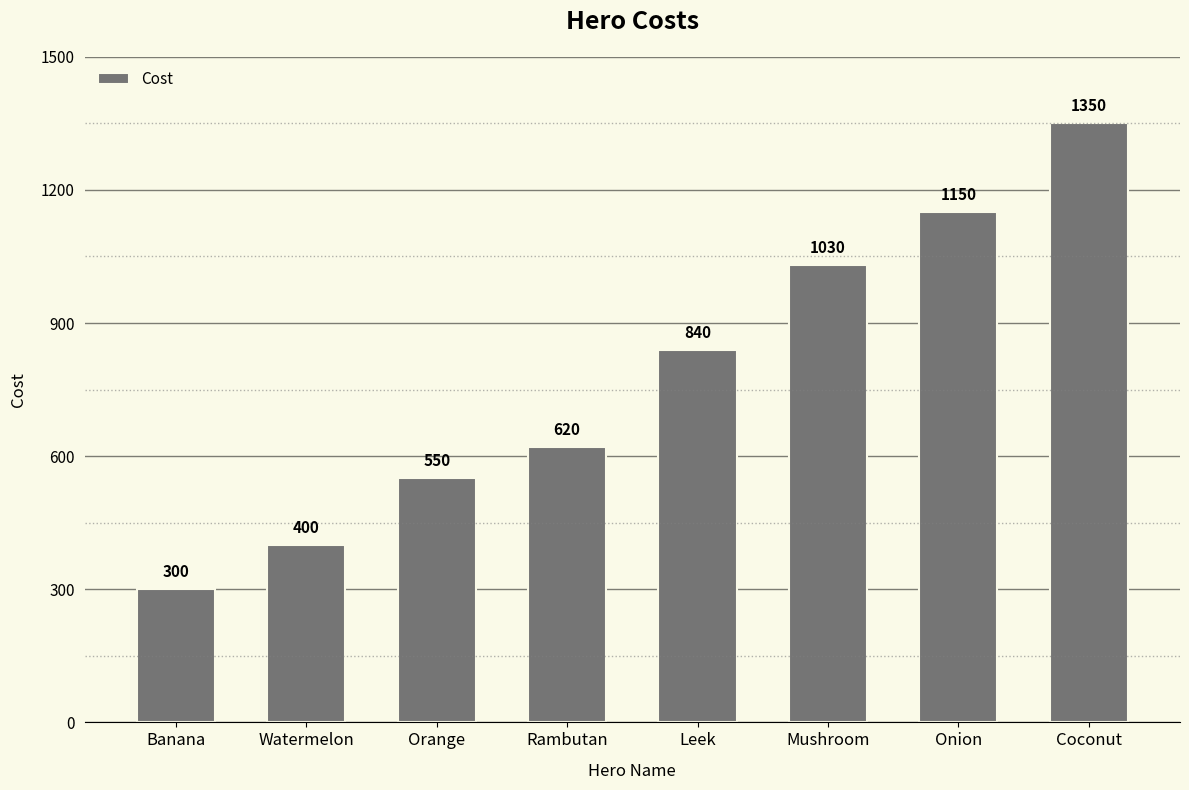

Which has a higher value, Orange or Mushroom?

Mushroom